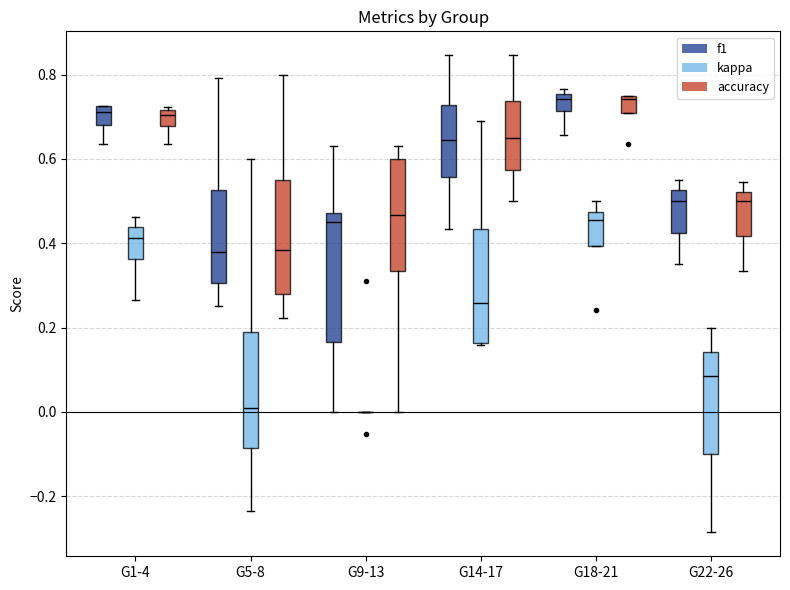

Where is the upper edge of the box for G18-21 (accuracy) on the y-axis? The values are not printed on the chart, so give them approximately, as read against the axis.

0.76